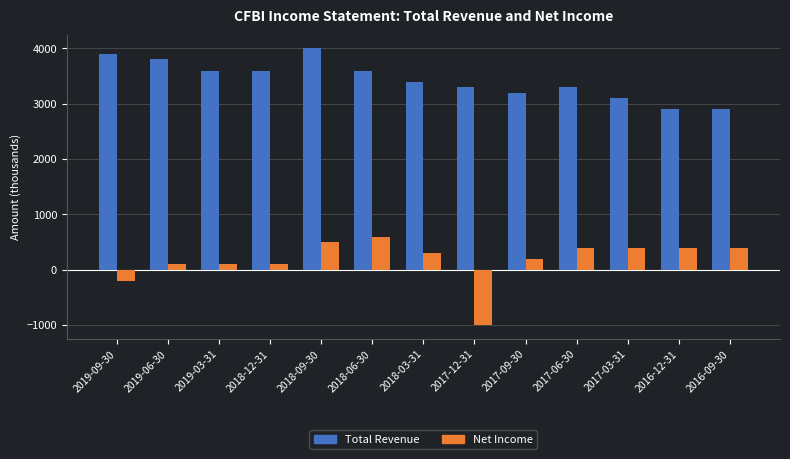

Reading right to left, what are all the values shown in this chart?

Total Revenue: 2016-09-30=2900	2016-12-31=2900	2017-03-31=3100	2017-06-30=3300	2017-09-30=3200	2017-12-31=3300	2018-03-31=3400	2018-06-30=3600	2018-09-30=4000	2018-12-31=3600	2019-03-31=3600	2019-06-30=3800	2019-09-30=3900
Net Income: 2016-09-30=400	2016-12-31=400	2017-03-31=400	2017-06-30=400	2017-09-30=200	2017-12-31=-1000	2018-03-31=300	2018-06-30=600	2018-09-30=500	2018-12-31=100	2019-03-31=100	2019-06-30=100	2019-09-30=-200